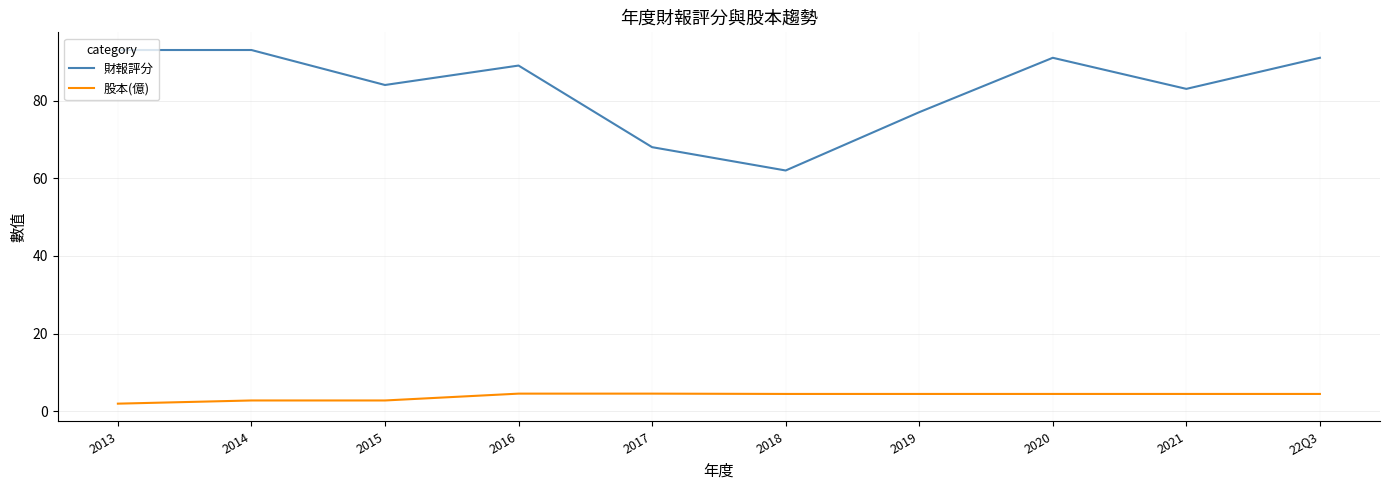

Rank the series by their maximum value, from lowest to highest.

股本(億), 財報評分